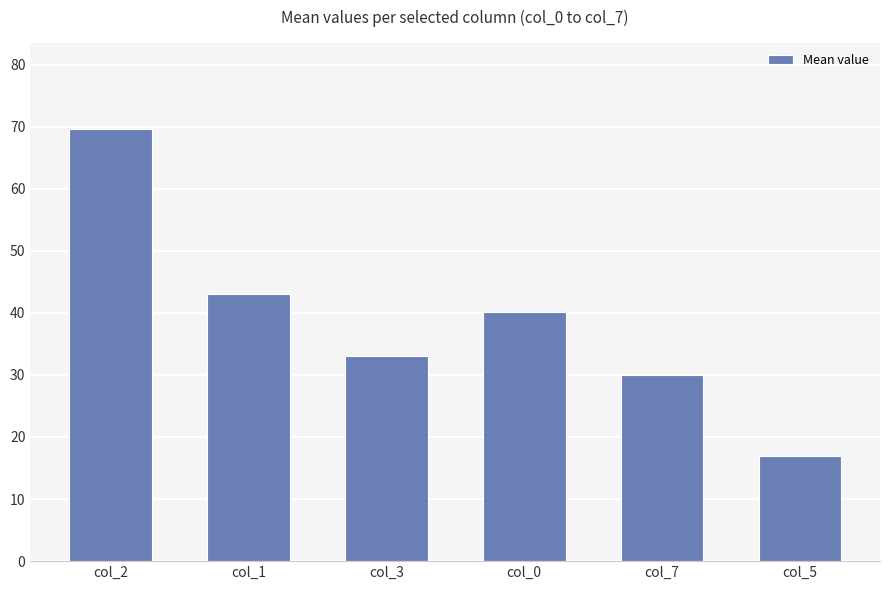

True or false: the data shows 17.0 at col_5.

True